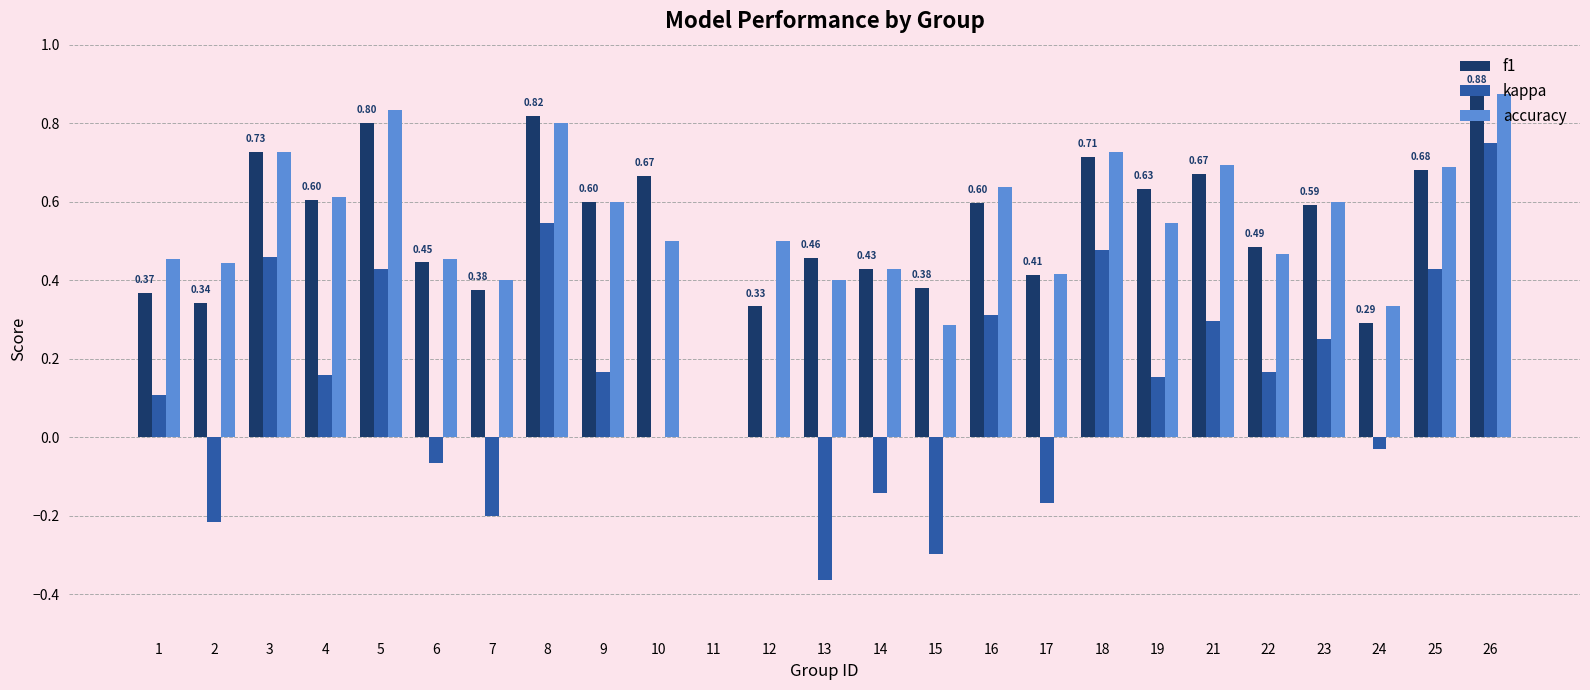

At which category is the sum across all series the highest?

26